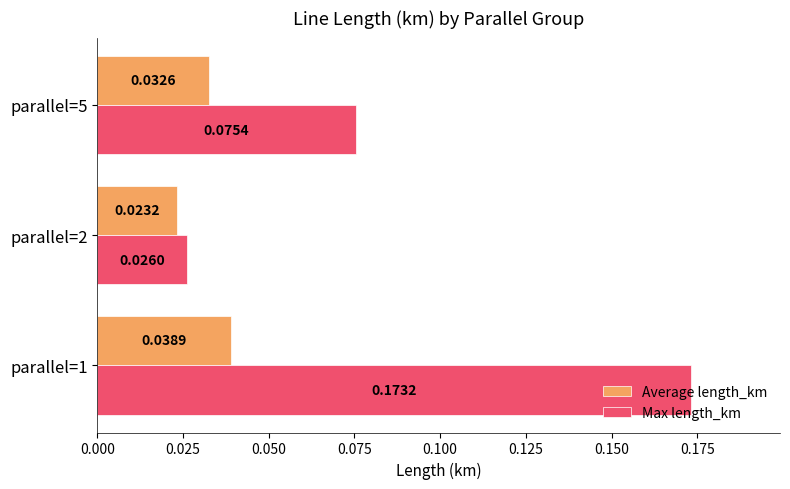

Which series has the largest range (max minus min)?

Max length_km